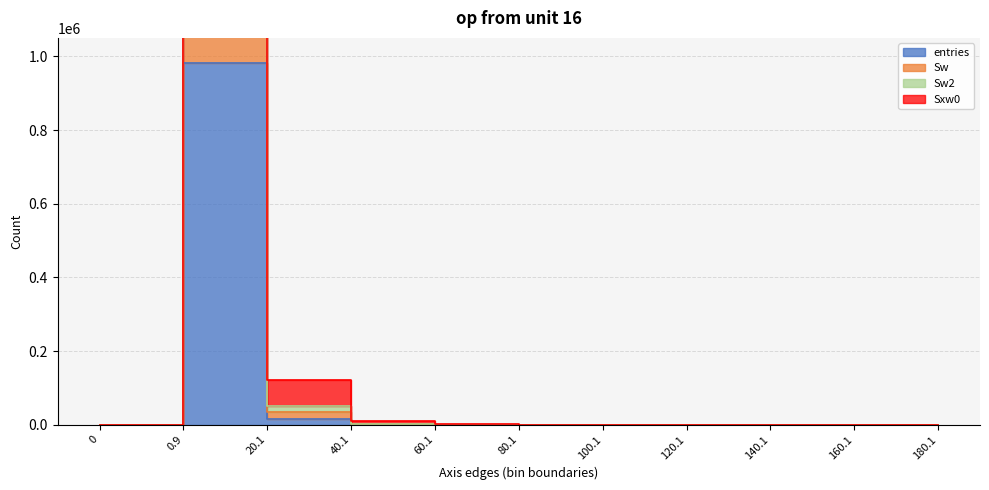

Which series has the largest total across all categories?

Sw2